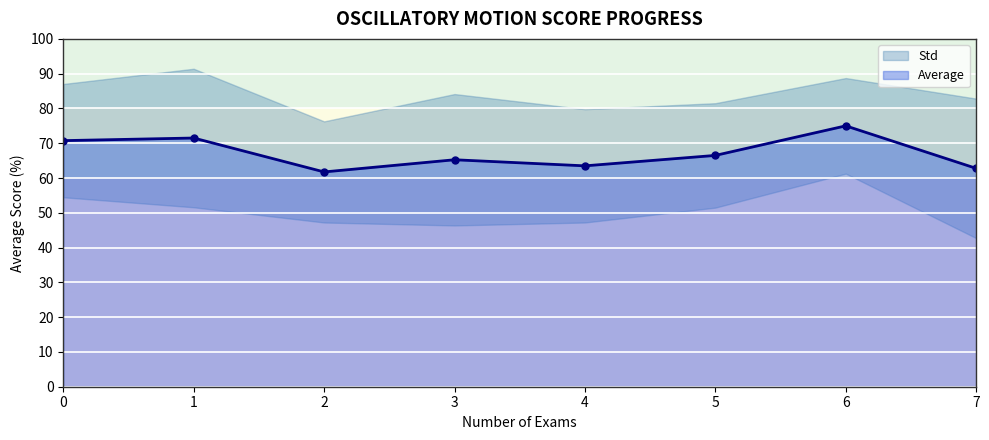

At which category does the chart reach its peak across all series?

6